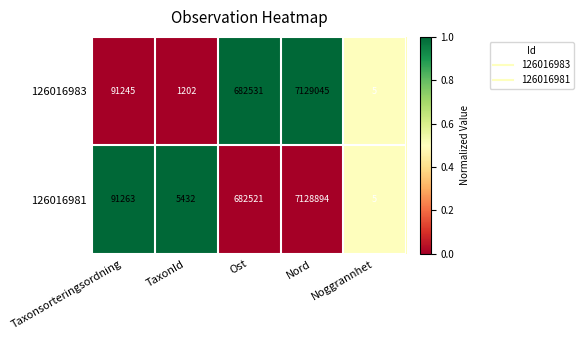

How many distinct data groups are displayed?

2